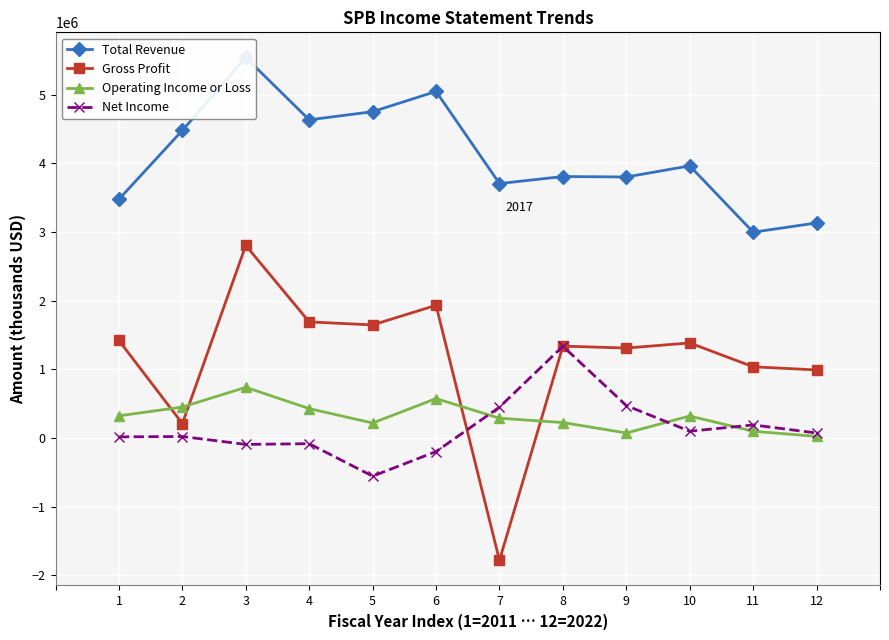

What is the value of the Gross Profit point at the 12th from the left?

990400